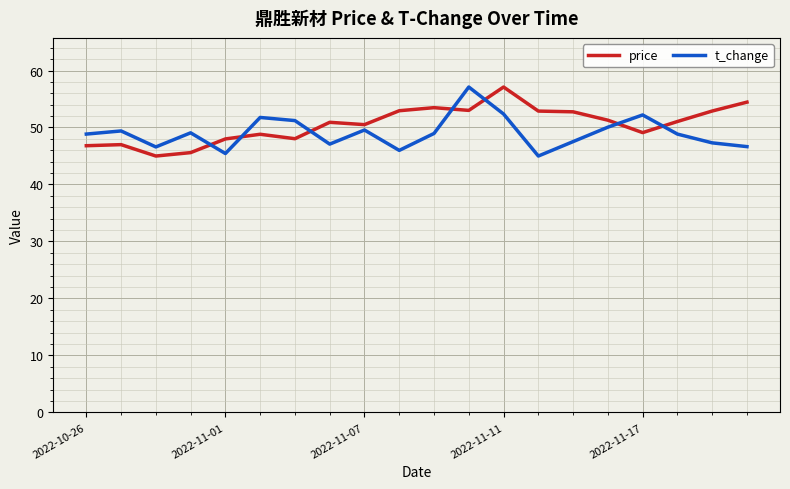

What is the greatest value displayed?

57.1